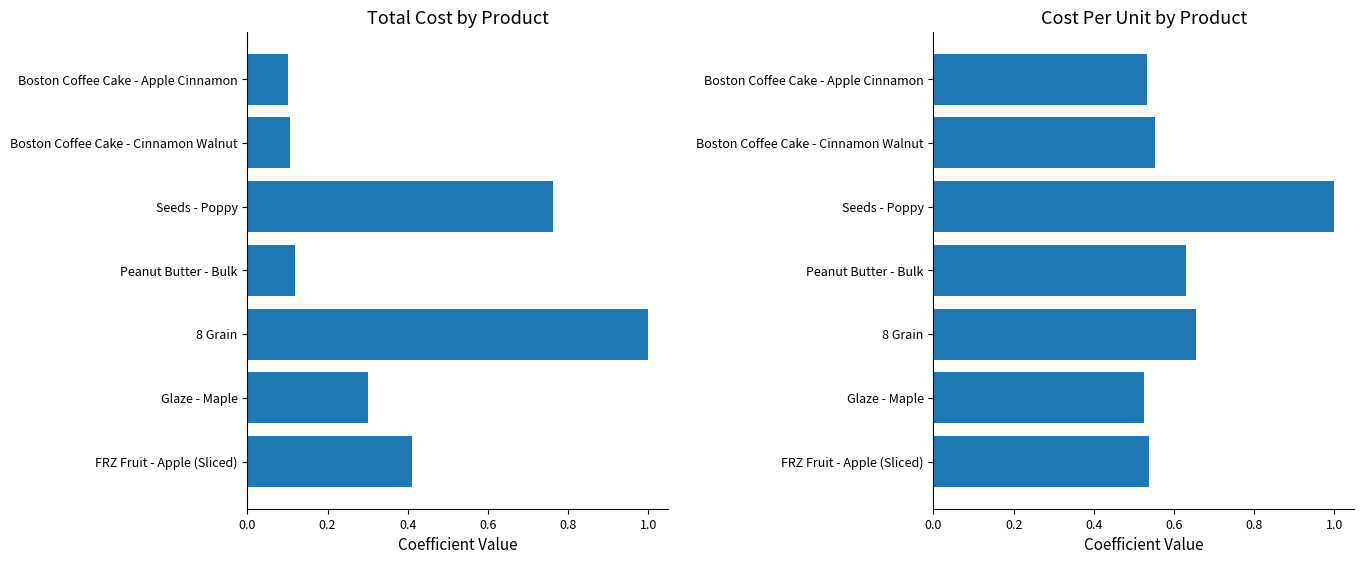

Which series has the largest range (max minus min)?

Total Cost